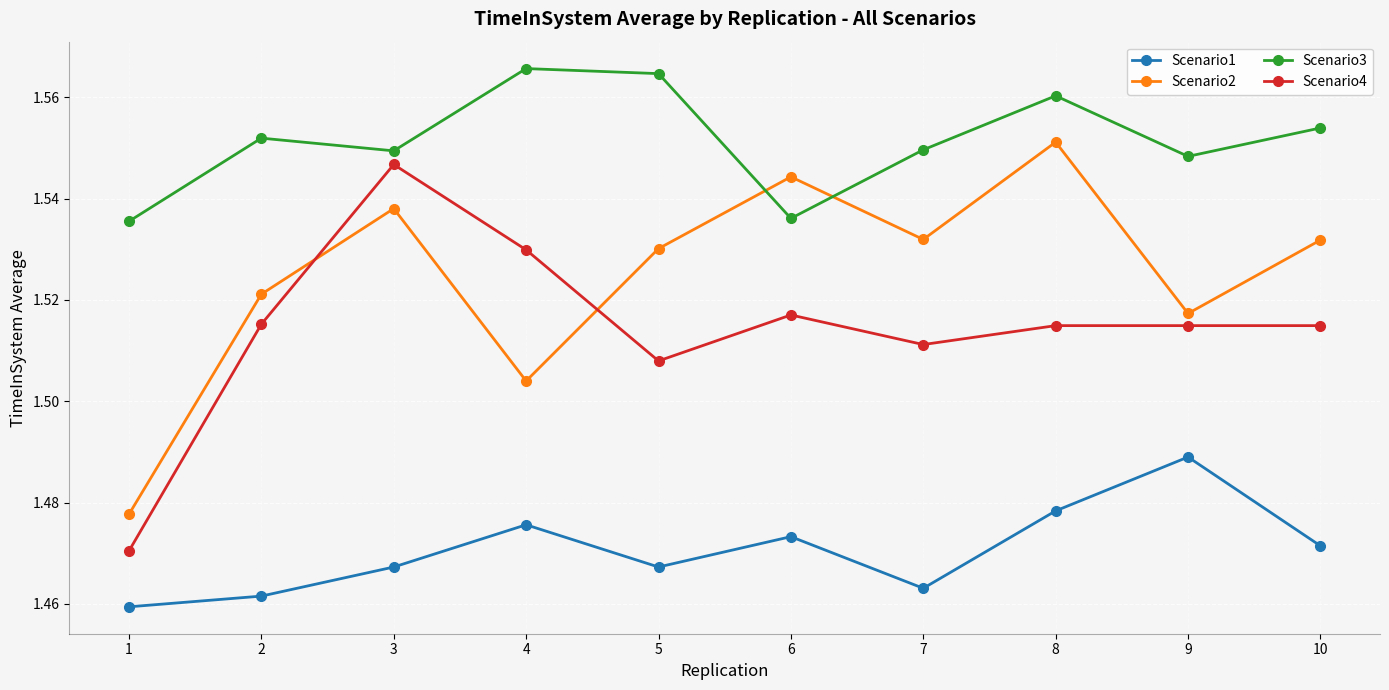

How many lines are shown in the chart?

4